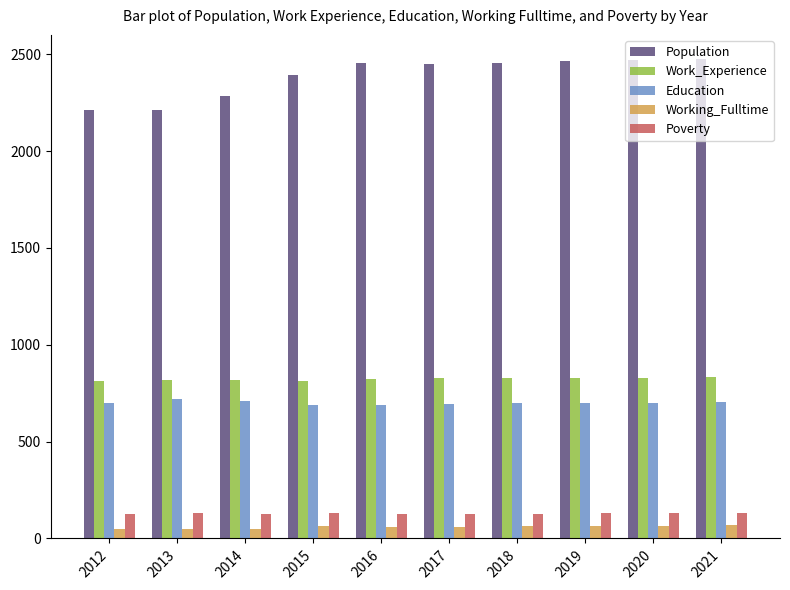

The value of Poverty at 2019 is 129. True or false?

True